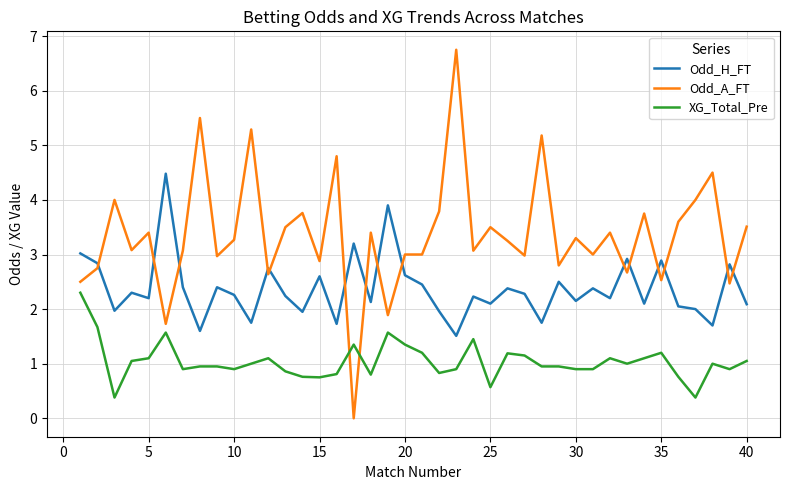

What is the sum of all Odd_H_FT values?

94.8